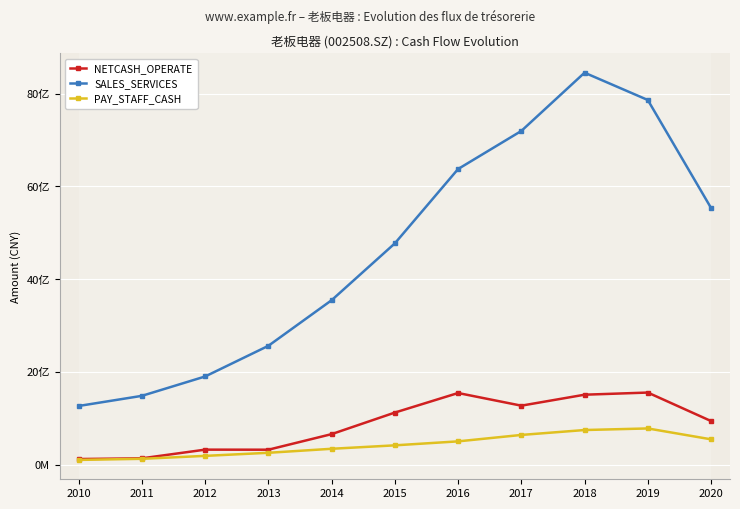

Does the chart have visible grid lines?

Yes